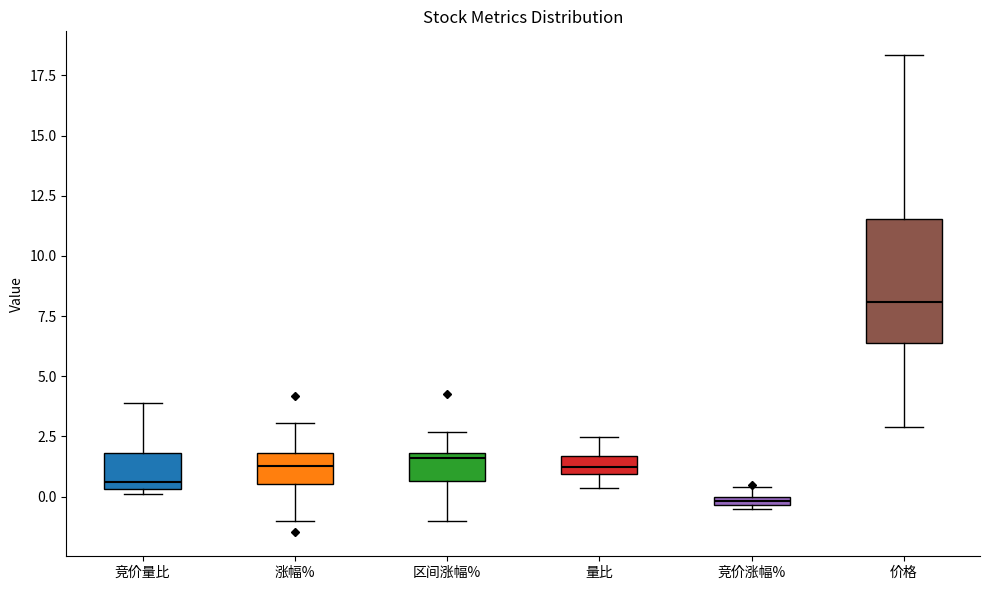

Where does the upper whisker of the box for 量比 end on the y-axis? The values are not printed on the chart, so give them approximately, as read against the axis.

2.5